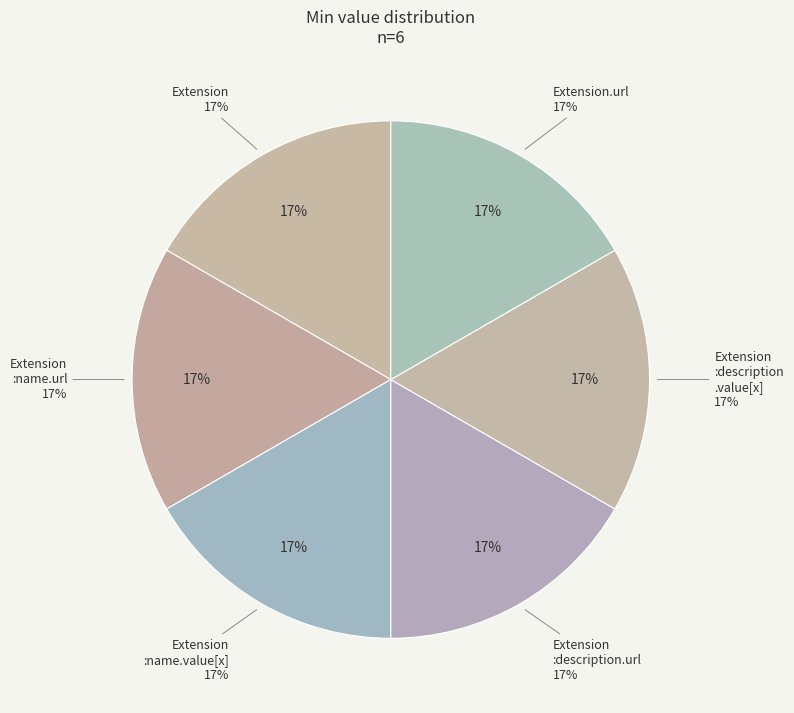

To the nearest percent, what portion does Extension.extension:name.url represent?

17%